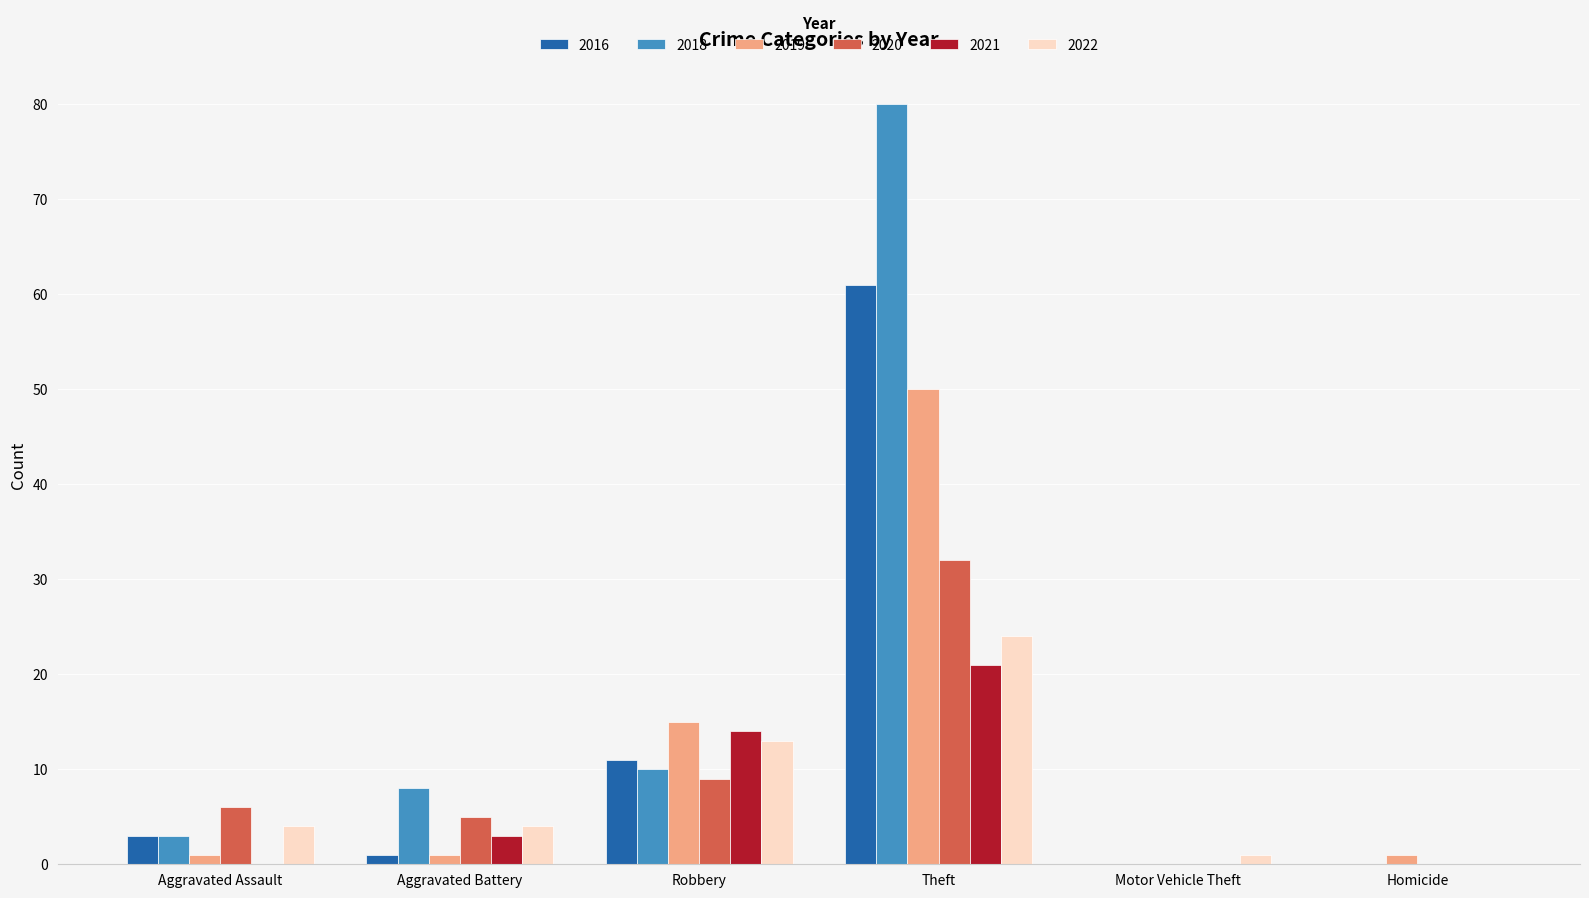

Between Robbery and Theft, which series saw the biggest shift?

2018